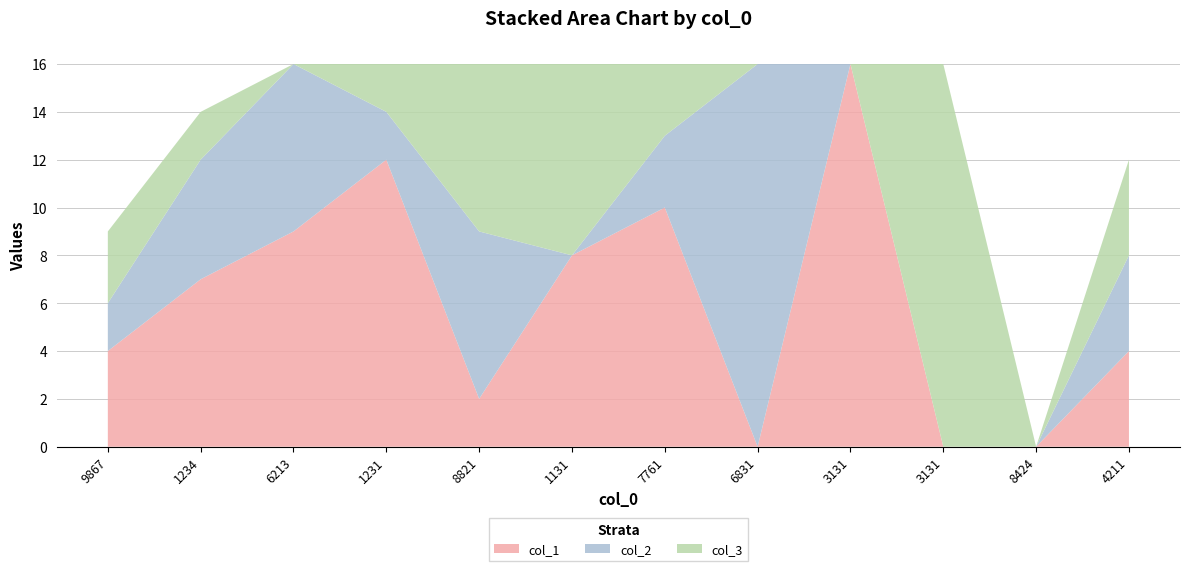

Reading right to left, list all the values displayed in this chart.

col_1: 4	0	0	16	0	10	8	2	12	9	7	4
col_2: 4	0	0	0	16	3	0	7	2	7	5	2
col_3: 4	0	16	0	0	3	8	7	2	0	2	3